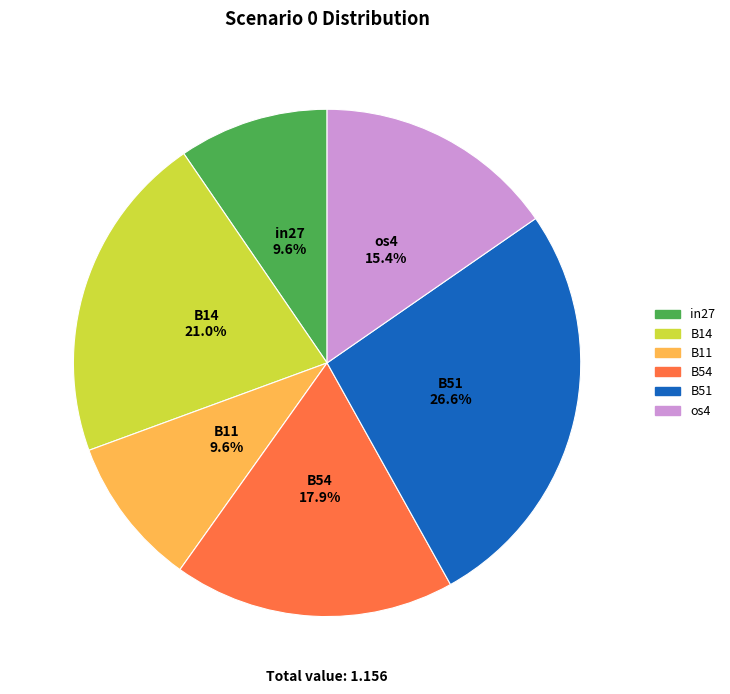

Does any single category account for the majority?

No